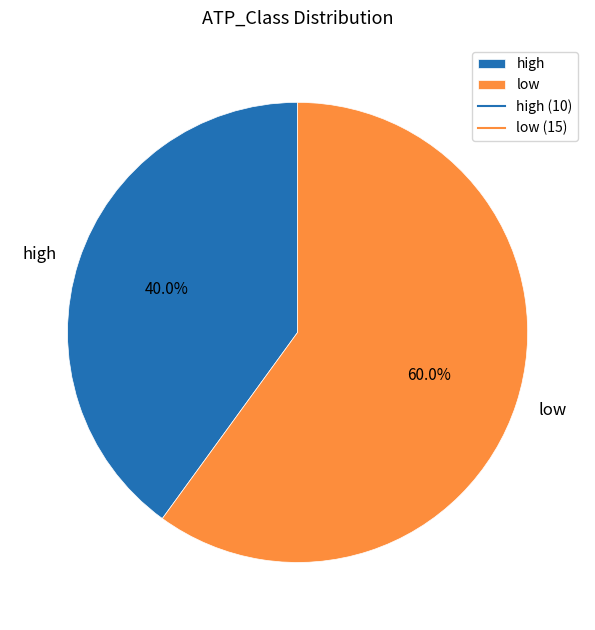

Is it true that high is 40% of the pie?

True